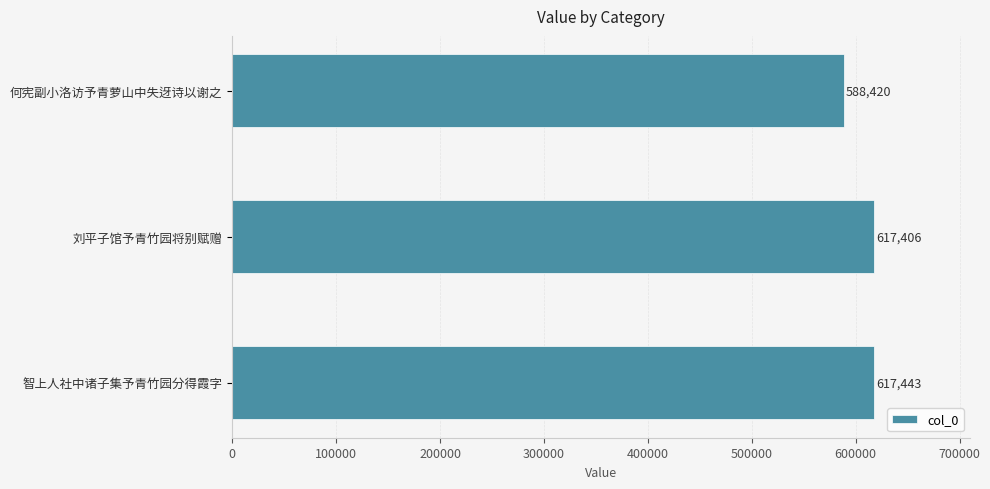

Are the bars grouped side by side (vs. stacked)?

No